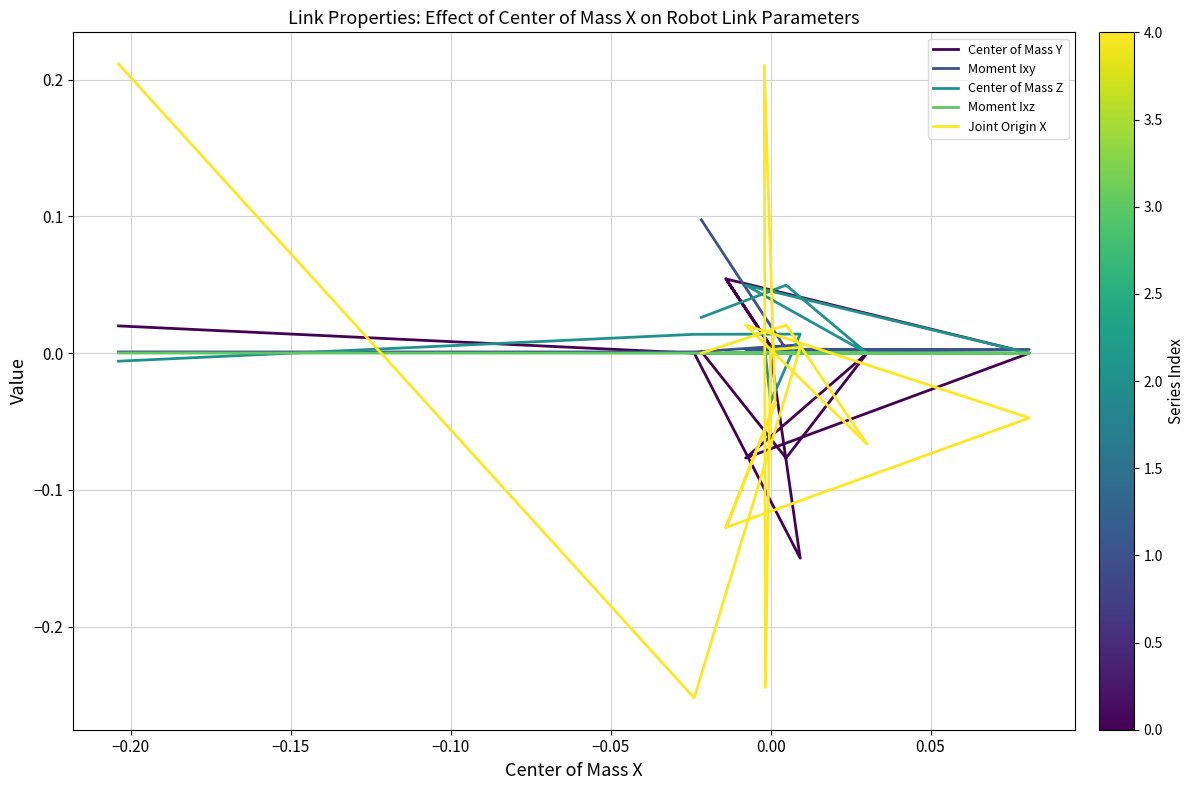

Which series has the widest spread of values?

Joint Origin X